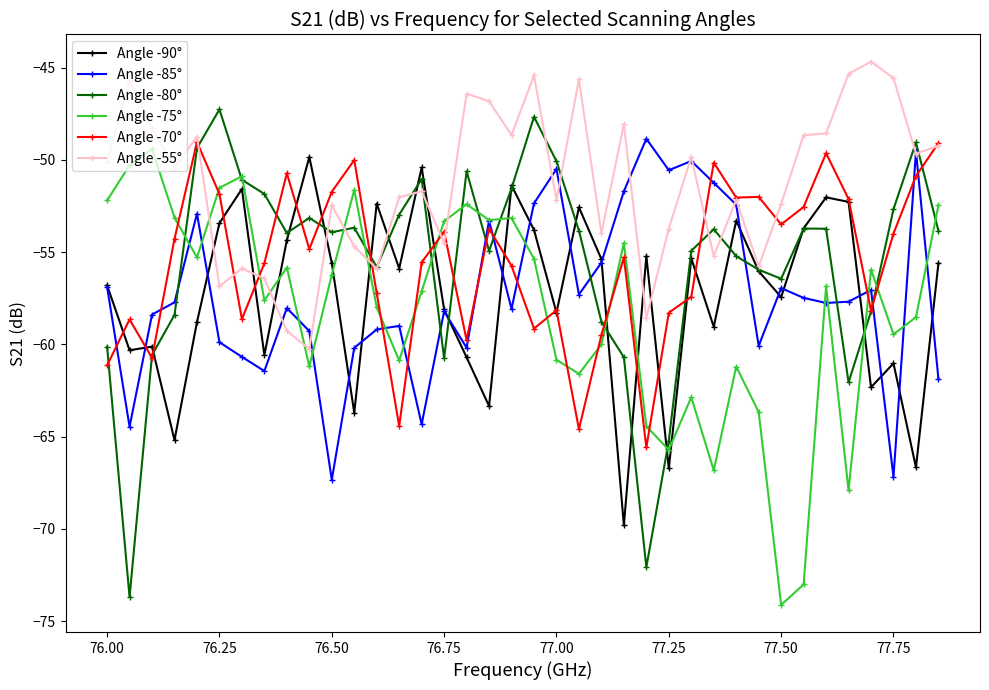

Which series has the widest spread of values?

Angle -80°